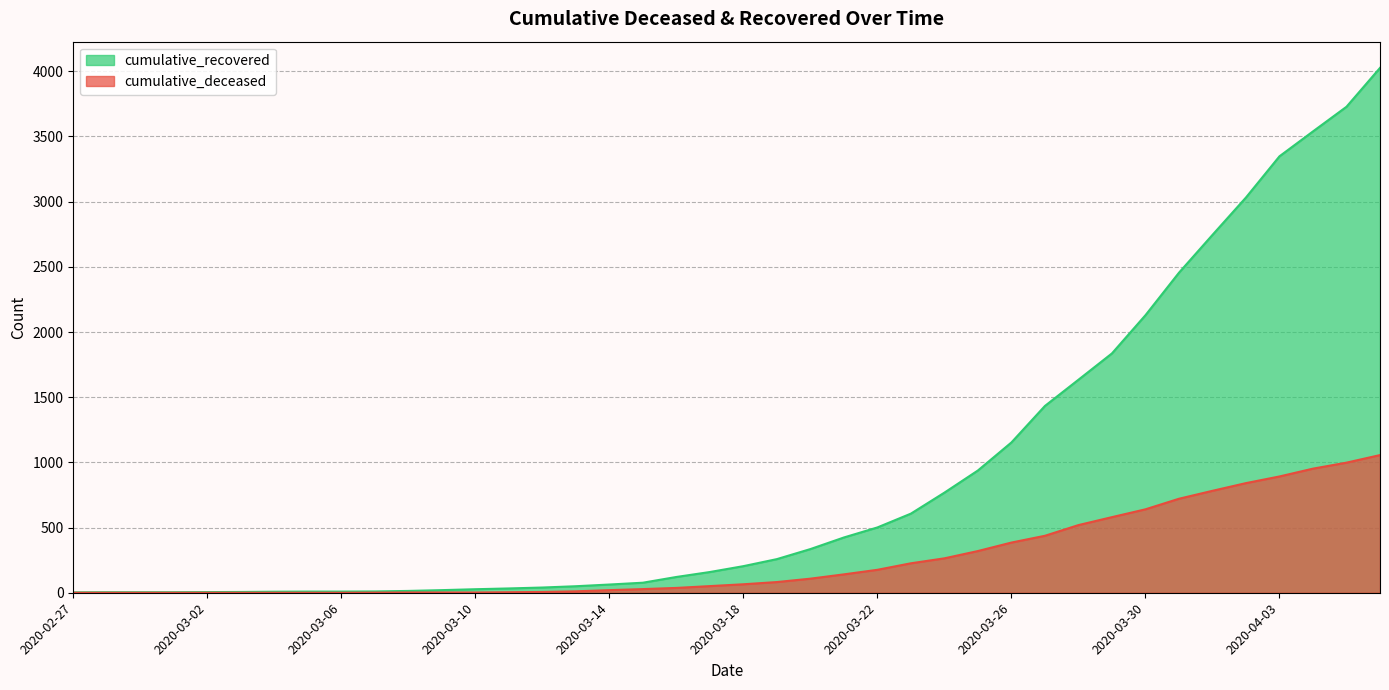

How many lines are shown in the chart?

2